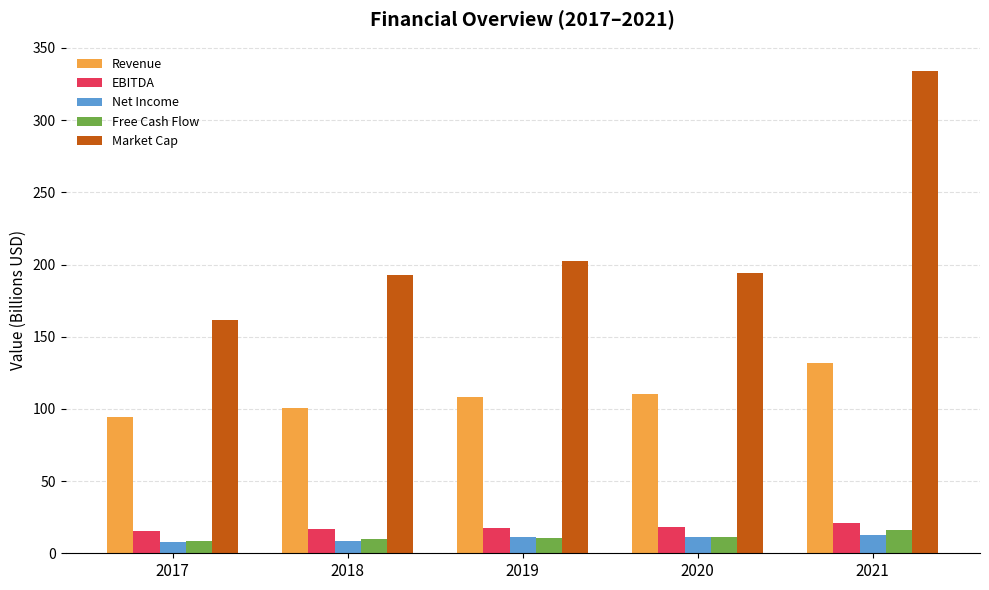

Does the chart contain any negative values?

No